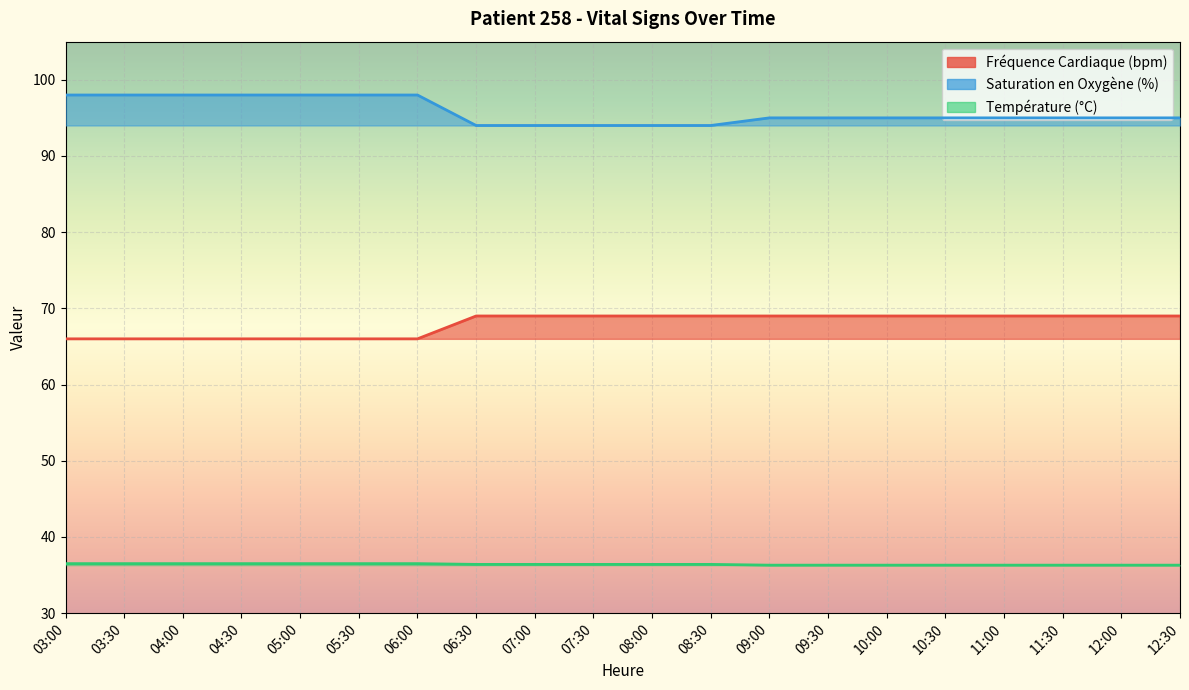

Rank the series at 07:30 from highest to lowest value.

Saturation en Oxygène (%), Fréquence Cardiaque (bpm), Température (°C)